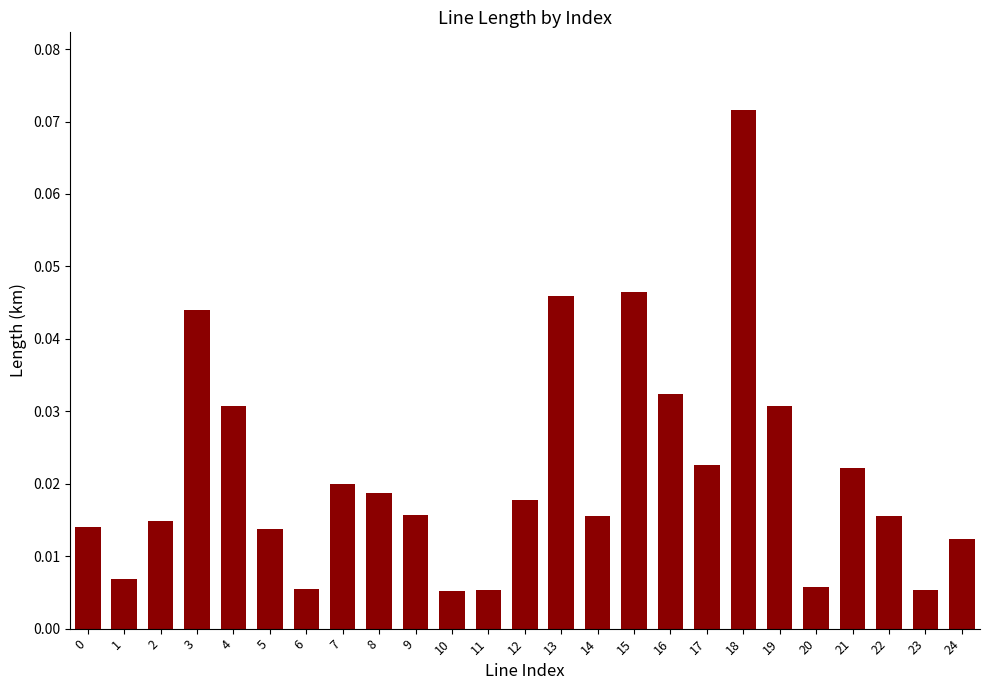

Is it true that the value at 3 is 0.1?

False